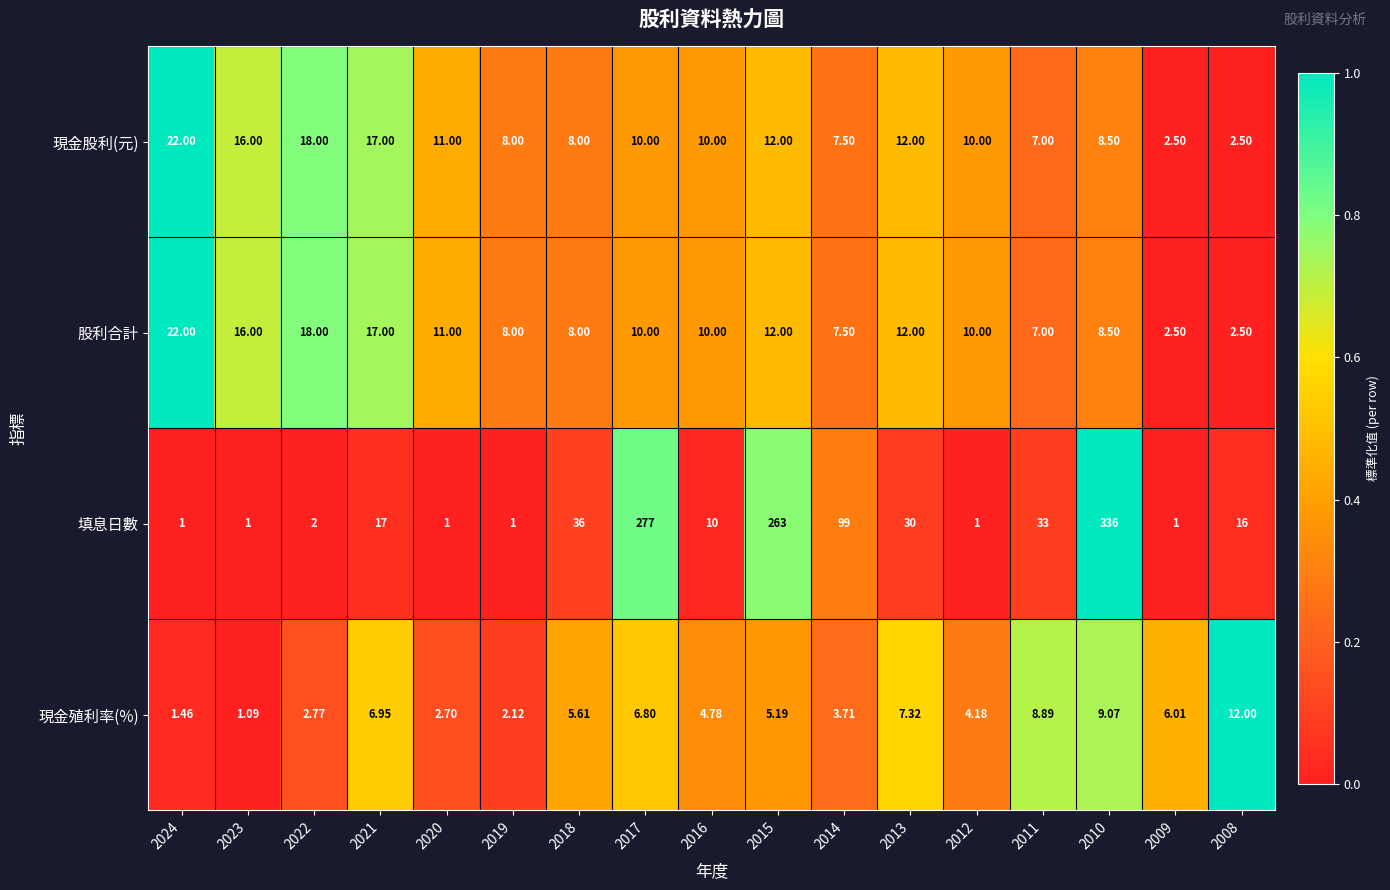

Which series has the largest total across all categories?

填息日數